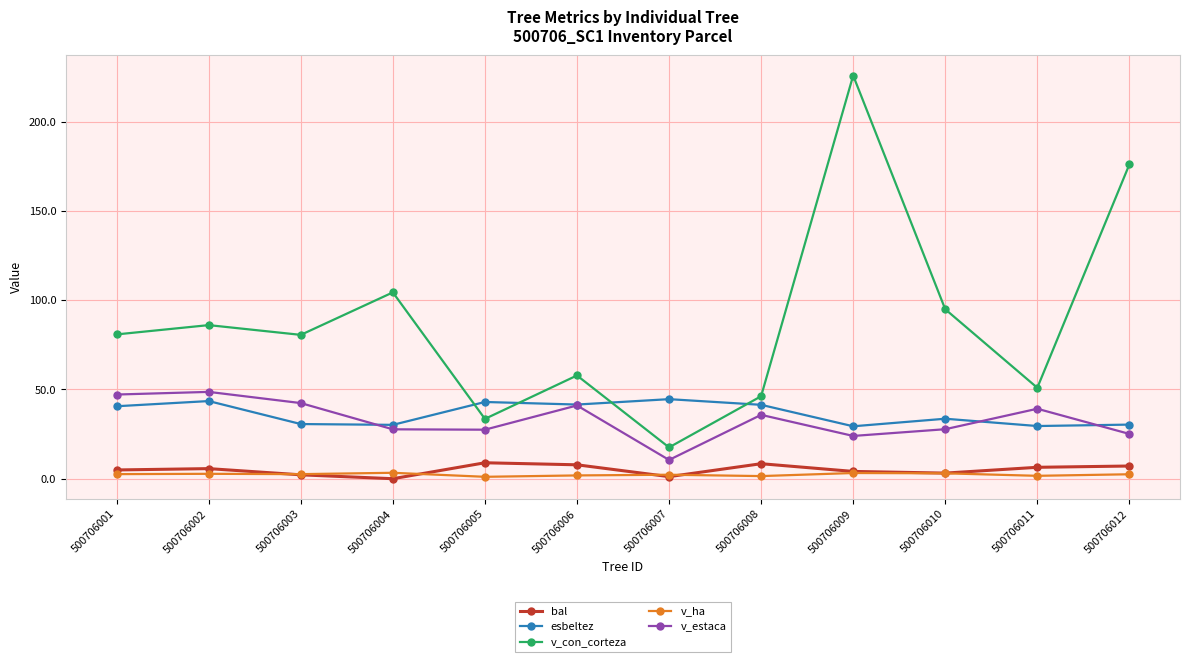

Which series has the largest range (max minus min)?

v_con_corteza